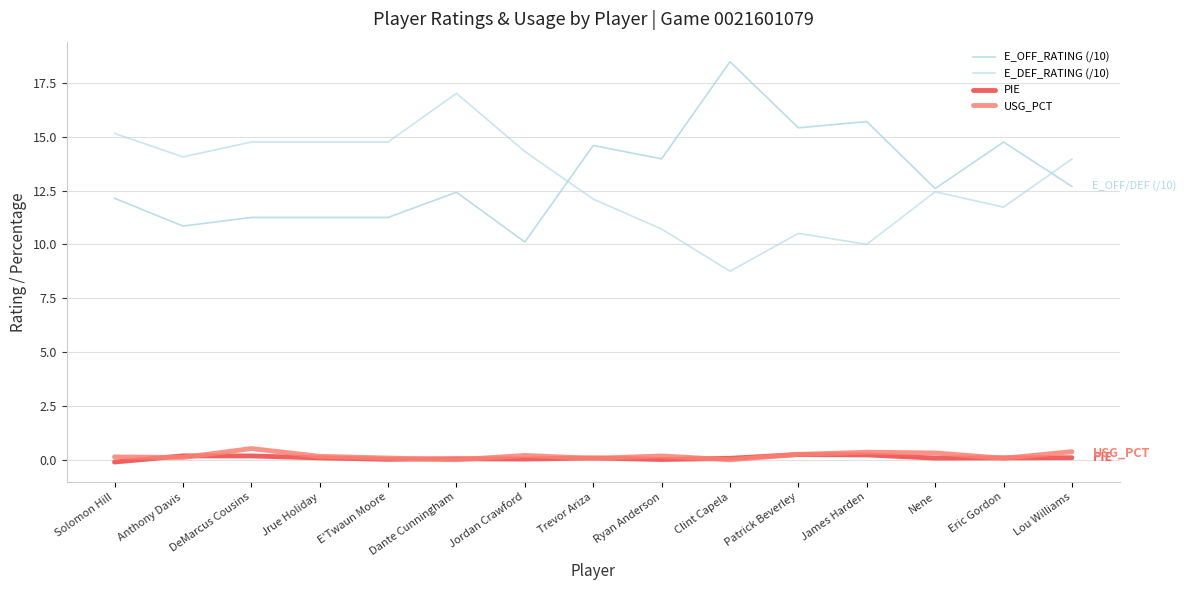

At which category does PIE reach its first local valley?

E'Twaun Moore